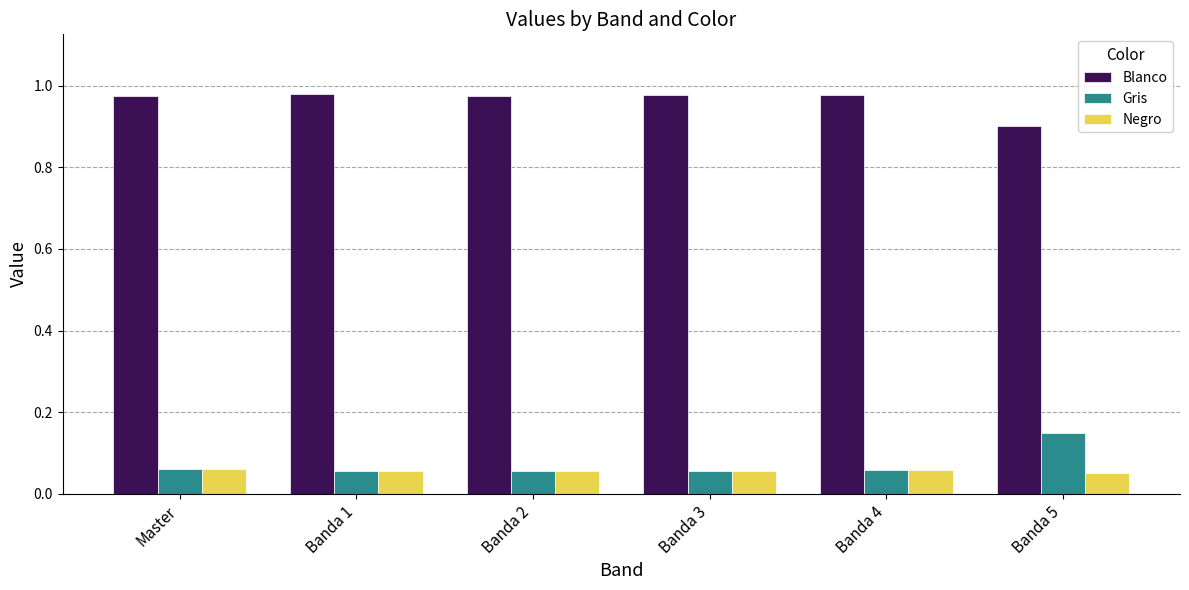

How many Negro values are between 0 and 1?

6